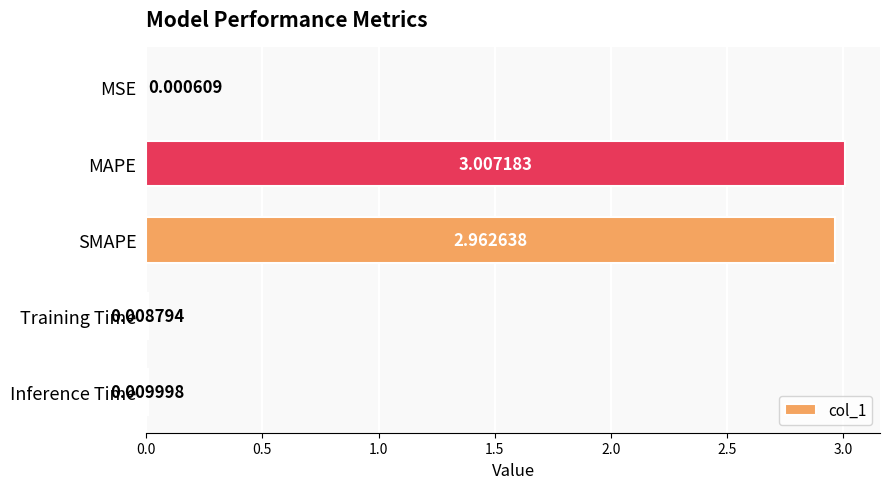

Between Inference Time and SMAPE, which is larger?

SMAPE